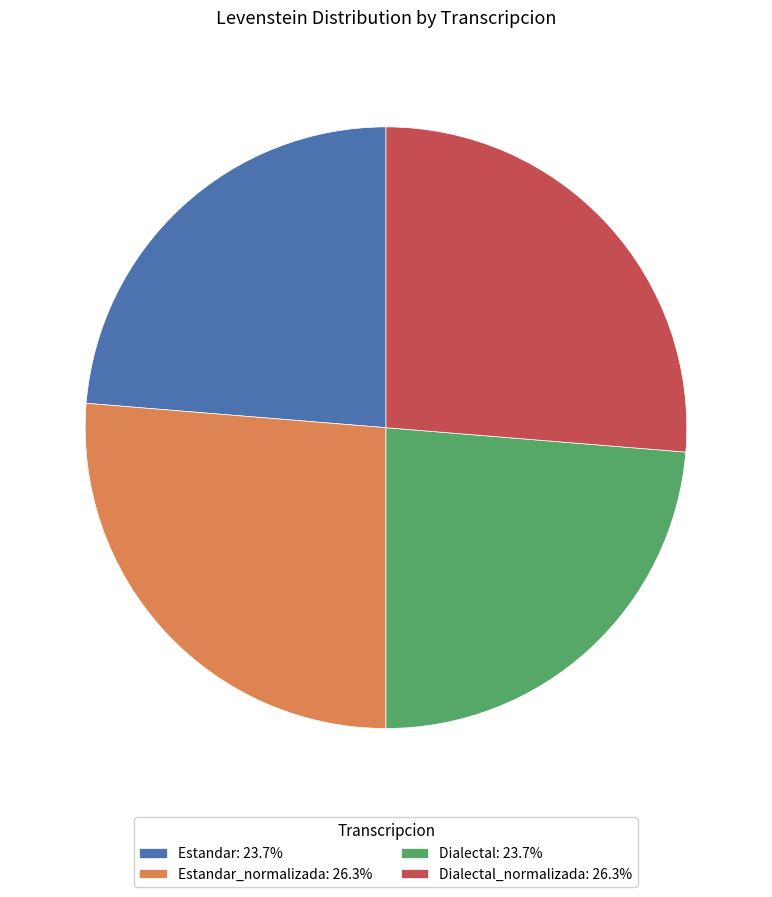

Does Estandar_normalizada: 26.3% represent more than half of the total?

No